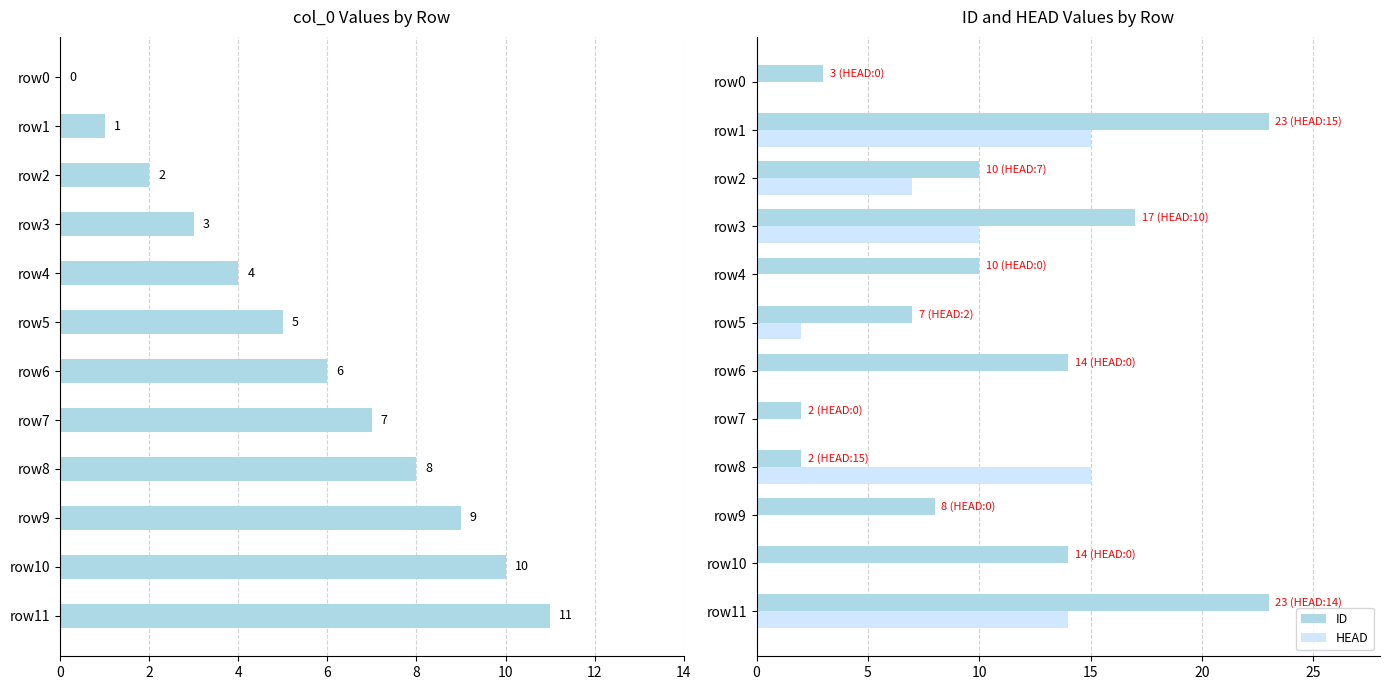

Is it true that HEAD equals -9 at row4?

False